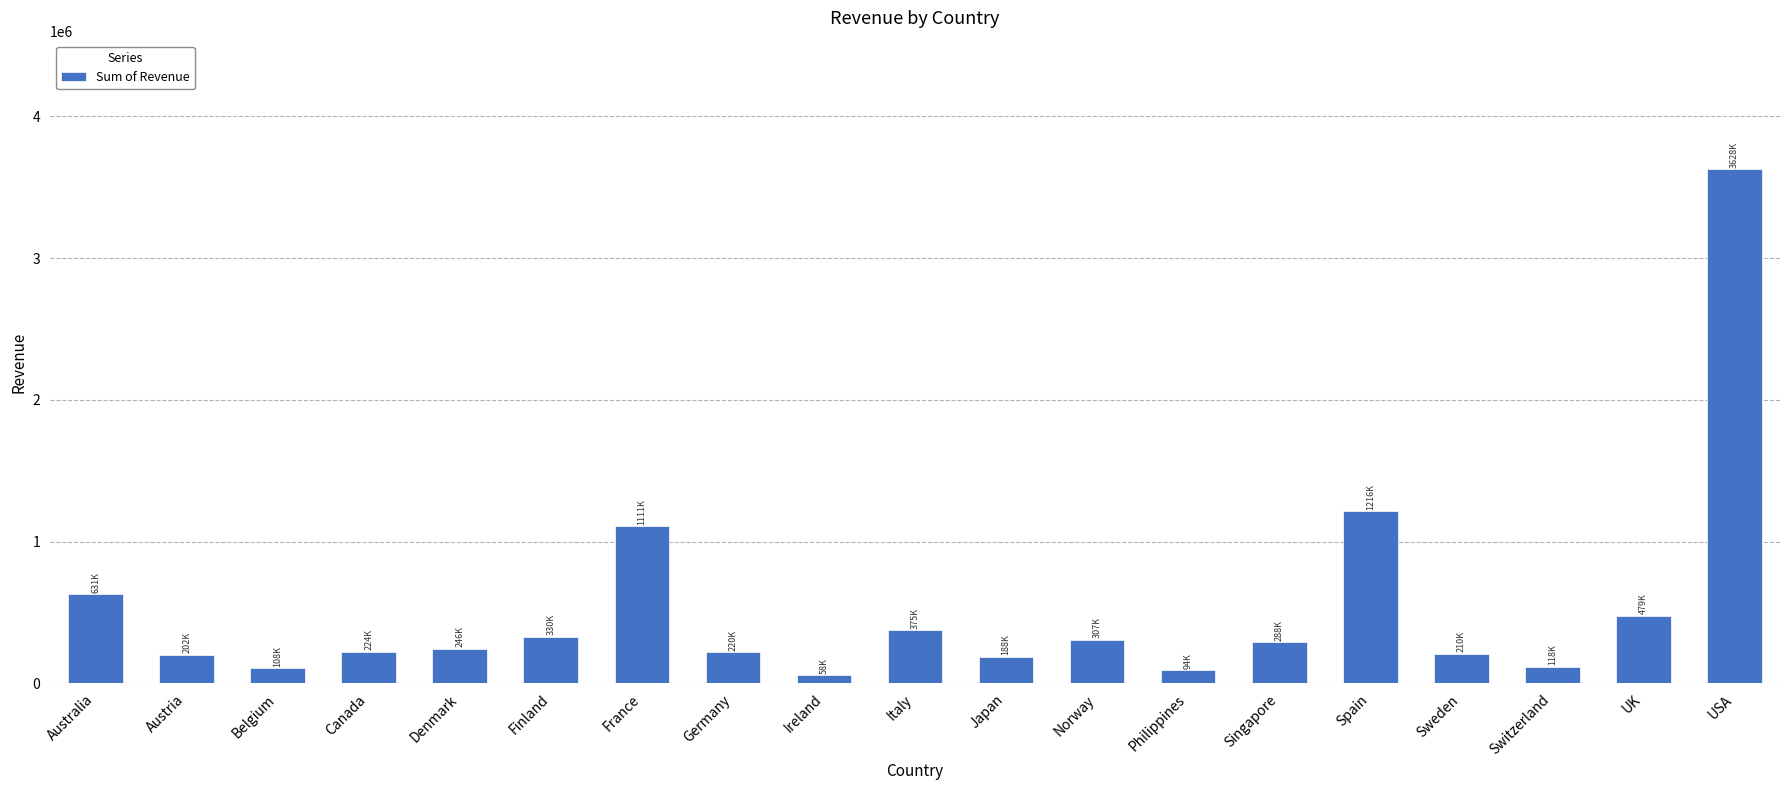

Between Spain and Finland, which is larger?

Spain